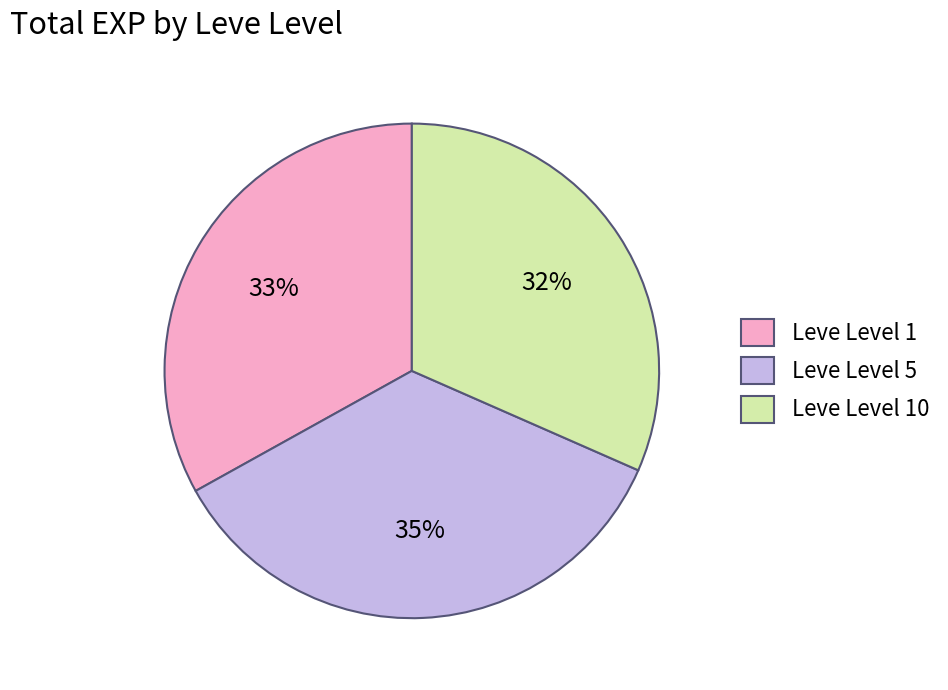

What is the largest slice in the pie chart?

Leve Level 5